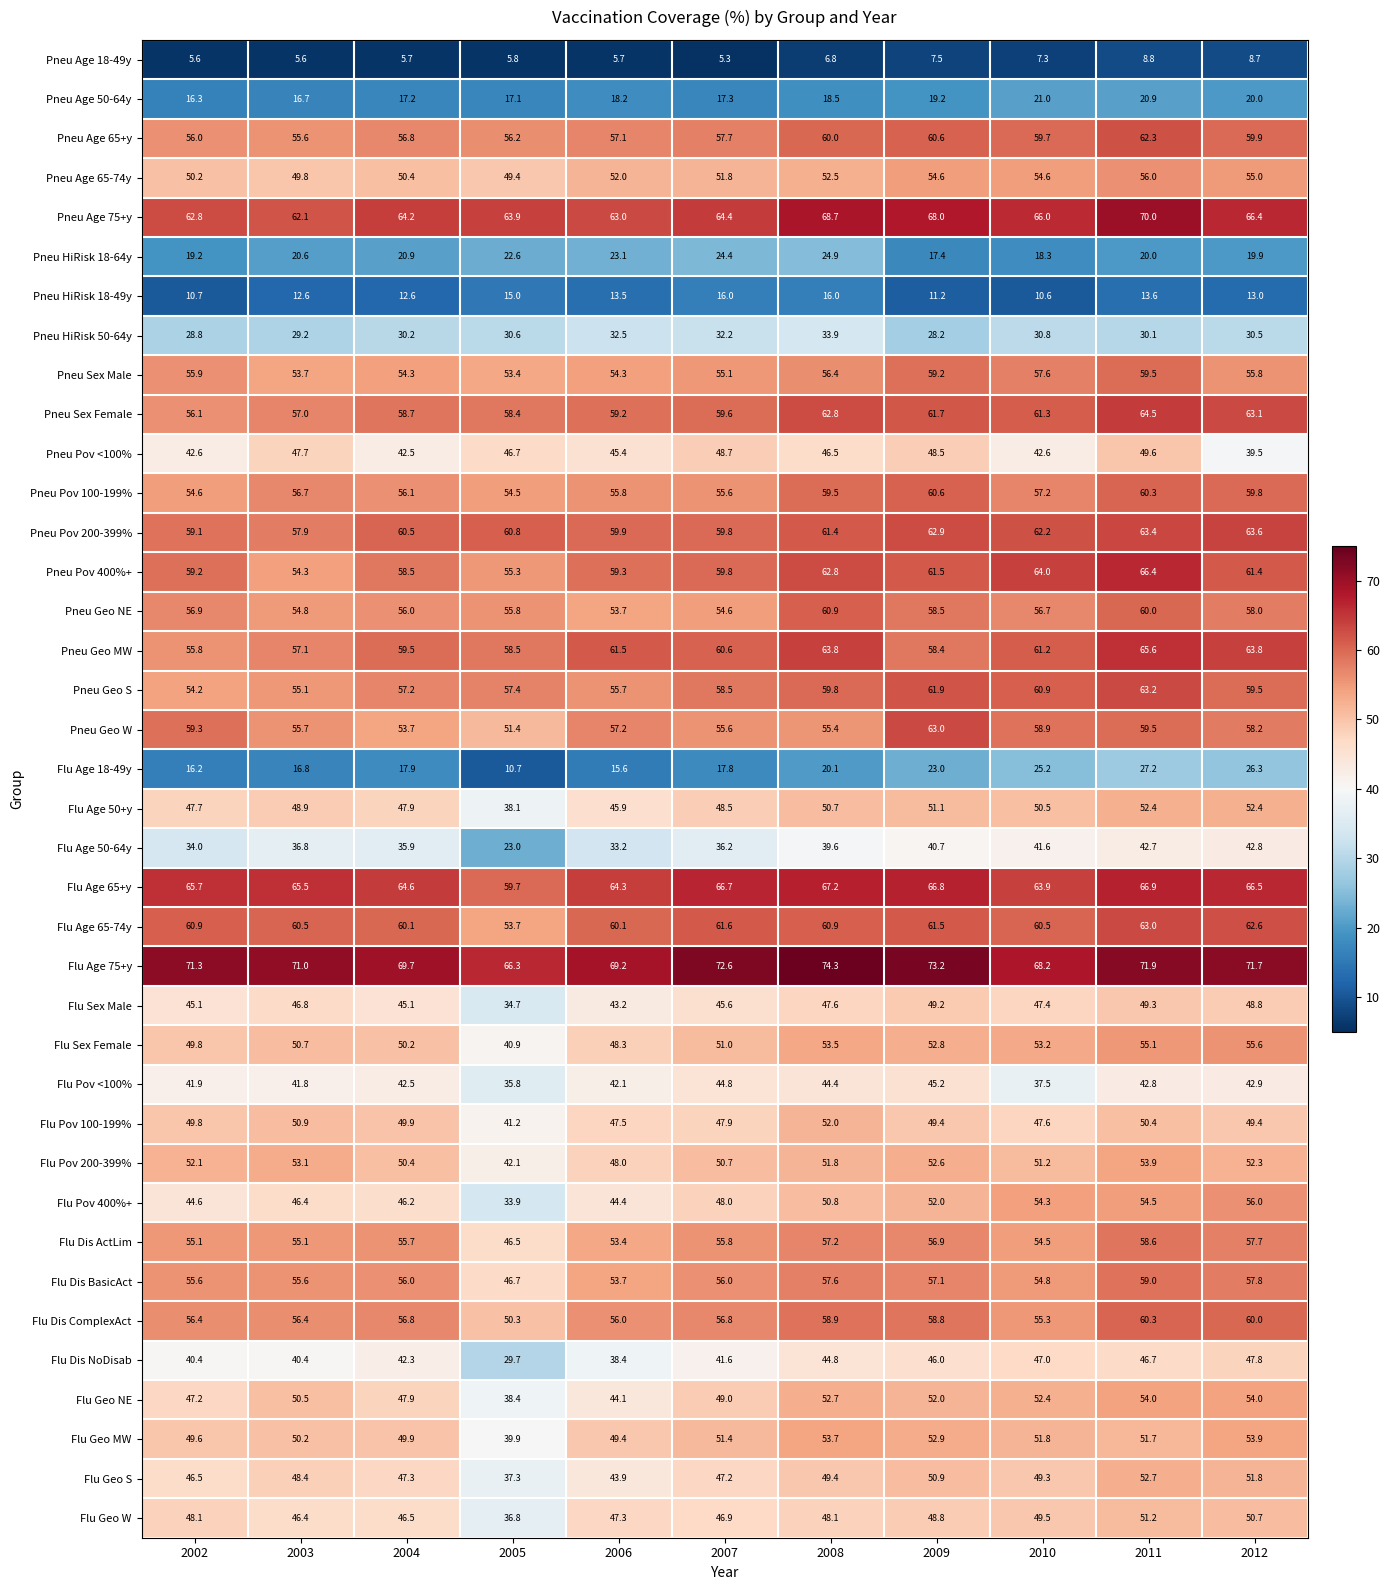

Rank the categories by Flu Pov 200-399% value from lowest to highest.

2005, 2006, 2004, 2007, 2010, 2008, 2002, 2012, 2009, 2003, 2011